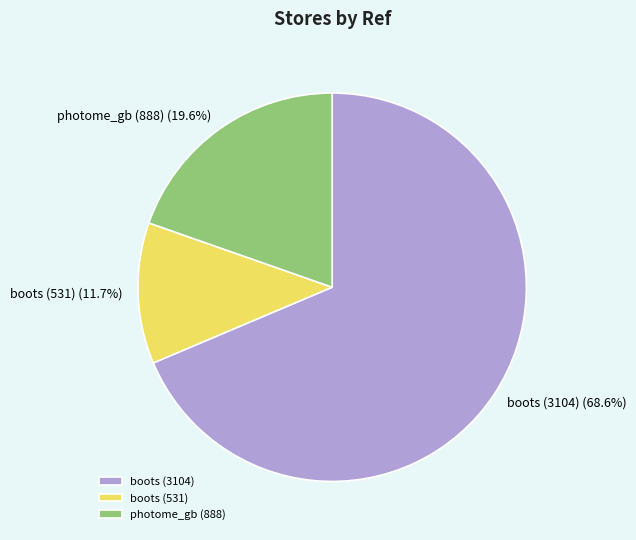

How many segments does this pie chart have?

3